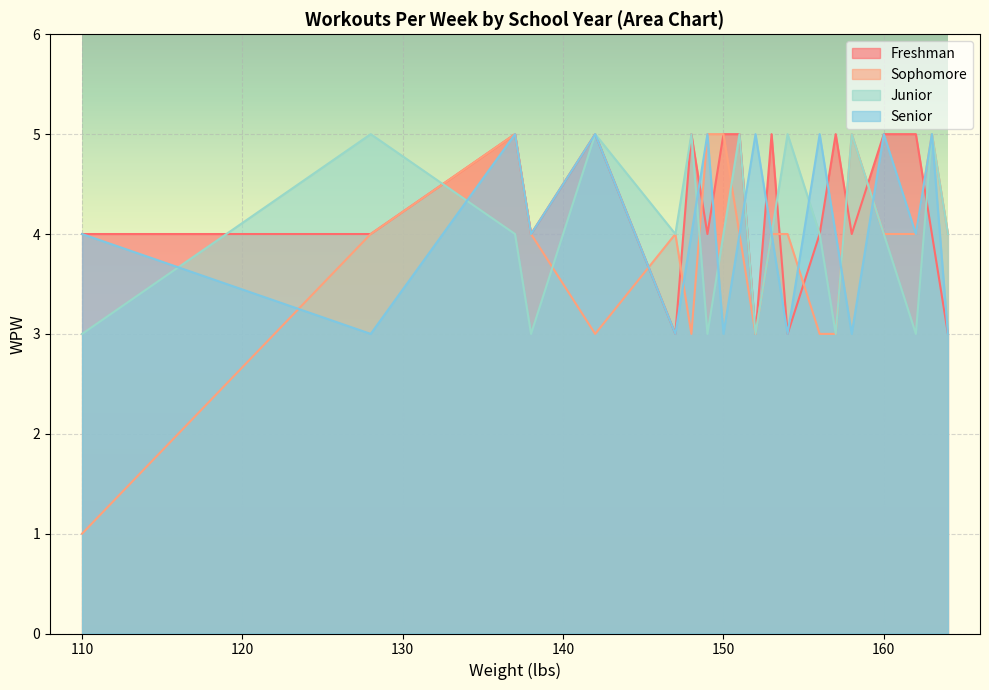

Between 149 and 162, which series saw the biggest shift?

Freshman